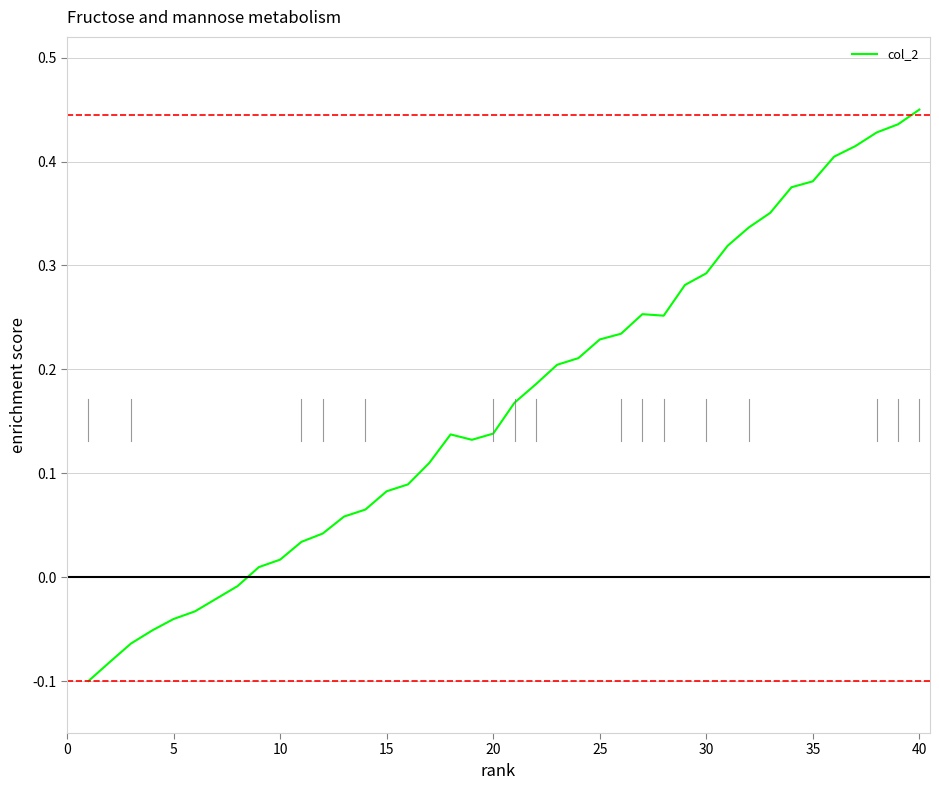

How many lines are shown in the chart?

1